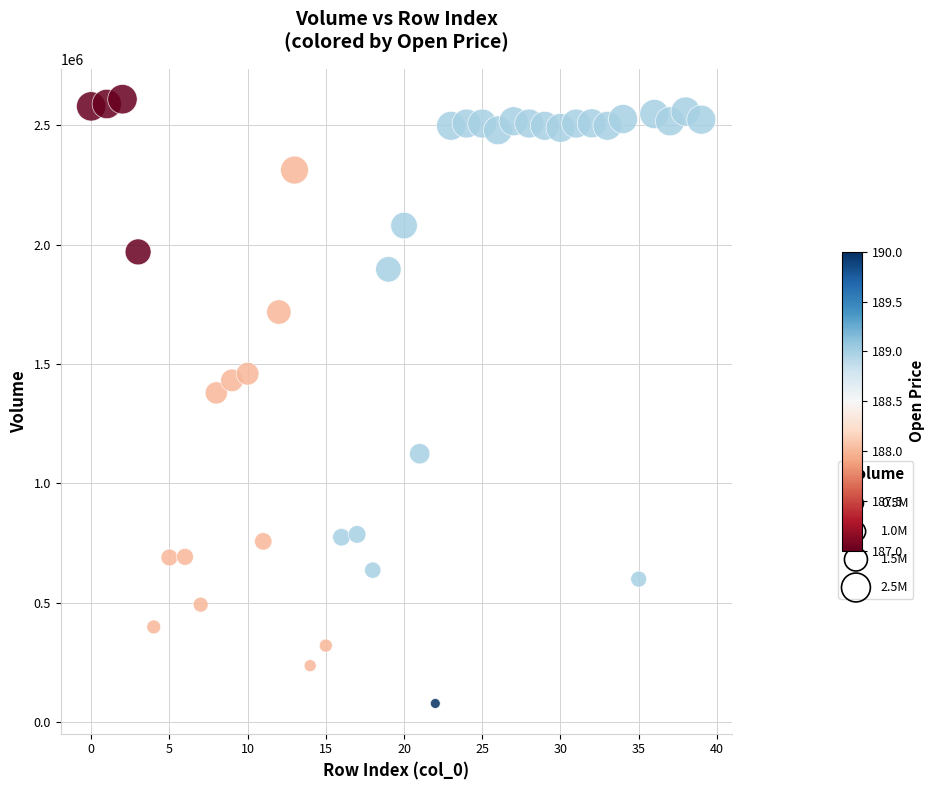

What is the range of Y values (max minus min)?

2532752.0